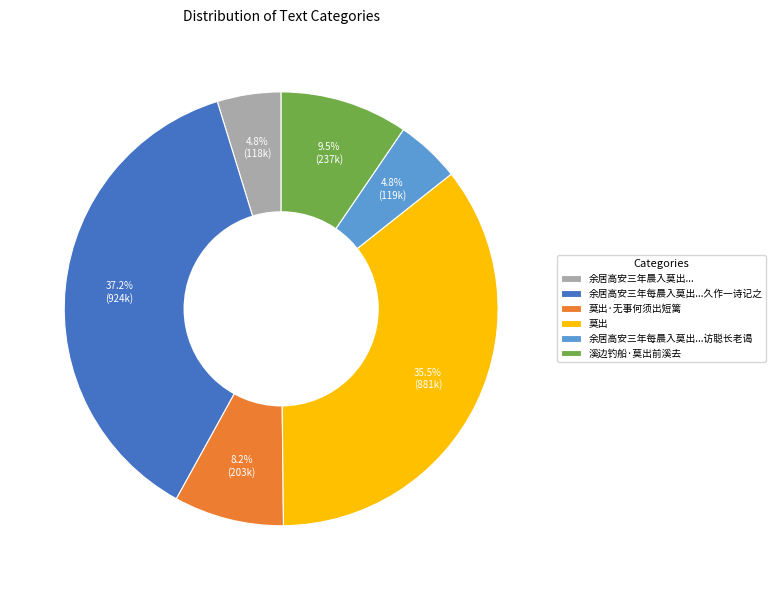

Is there any slice that represents more than half of the pie?

No